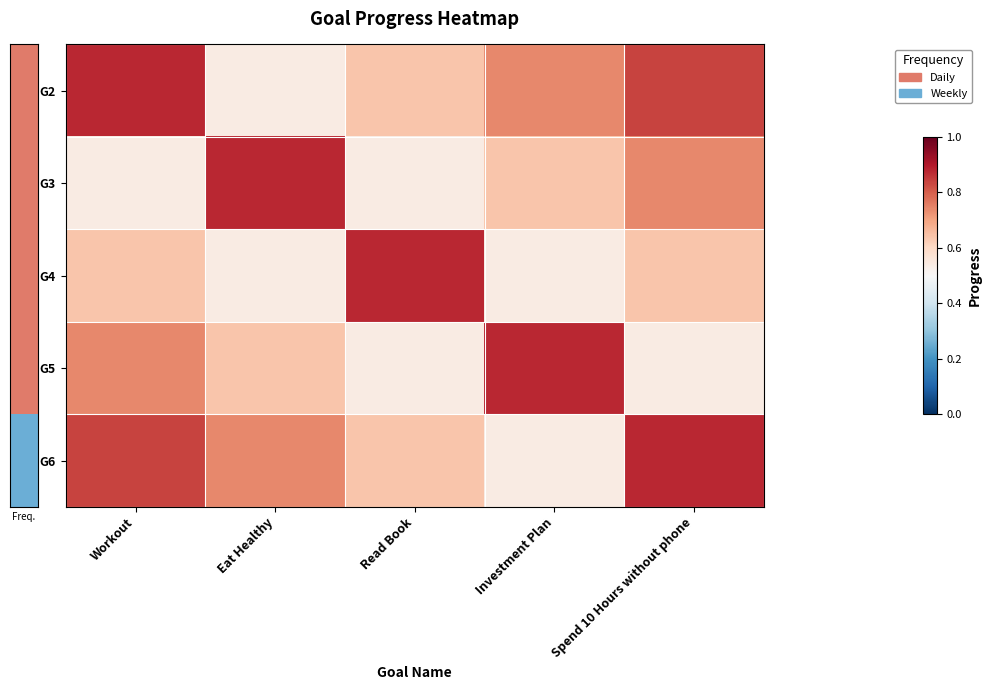

Reading right to left, transcribe all the data shown in this chart.

row_0: 0.8	0.7	0.6	0.5	0.9
row_1: 0.7	0.6	0.5	0.9	0.5
row_2: 0.6	0.5	0.9	0.5	0.6
row_3: 0.5	0.9	0.5	0.6	0.7
row_4: 0.9	0.5	0.6	0.7	0.8